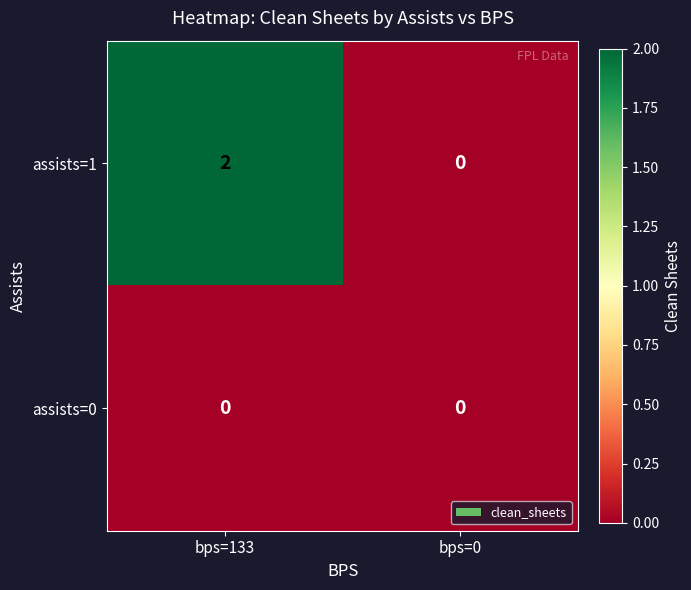

Reading left to right, transcribe all the data shown in this chart.

assists=1: 2	0
assists=0: 0	0